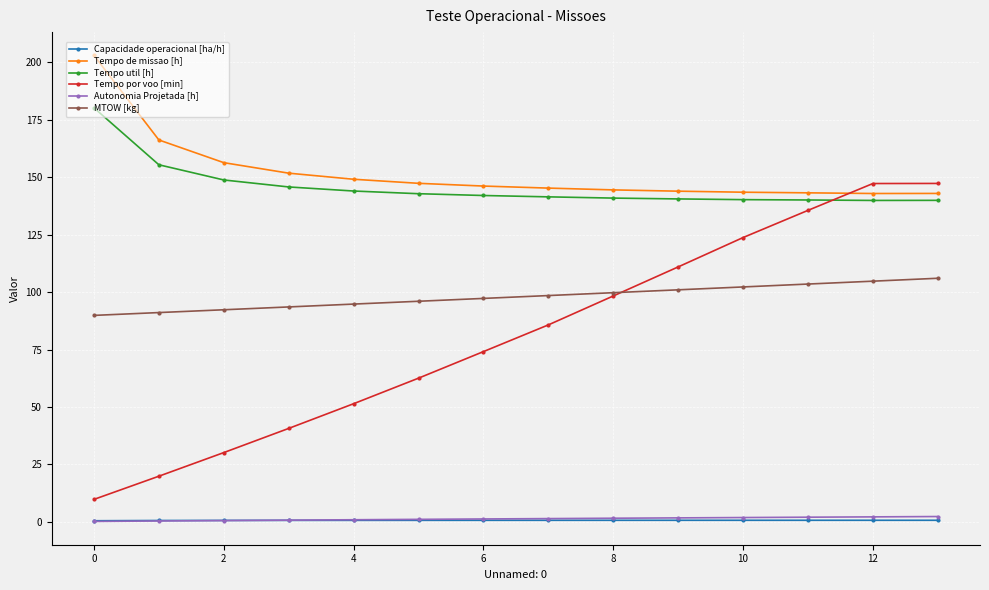

What is the value of the MTOW [kg] point at the 8th from the left?

98.5